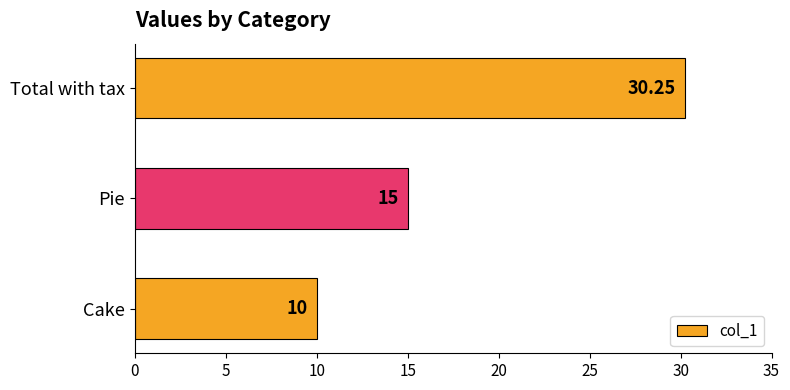

Which label corresponds to the largest value in the chart?

Total with tax